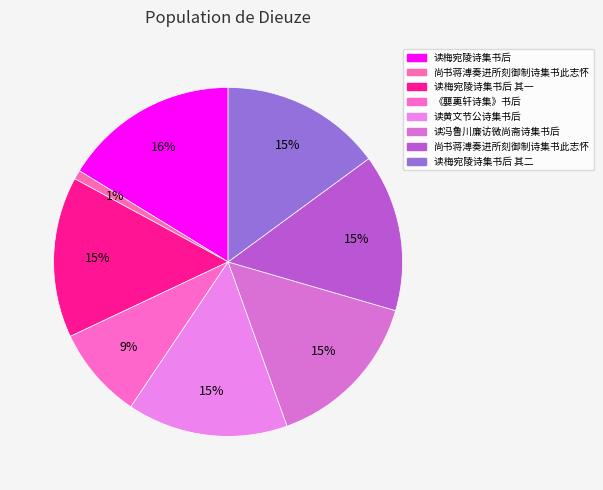

How many segments does this pie chart have?

8